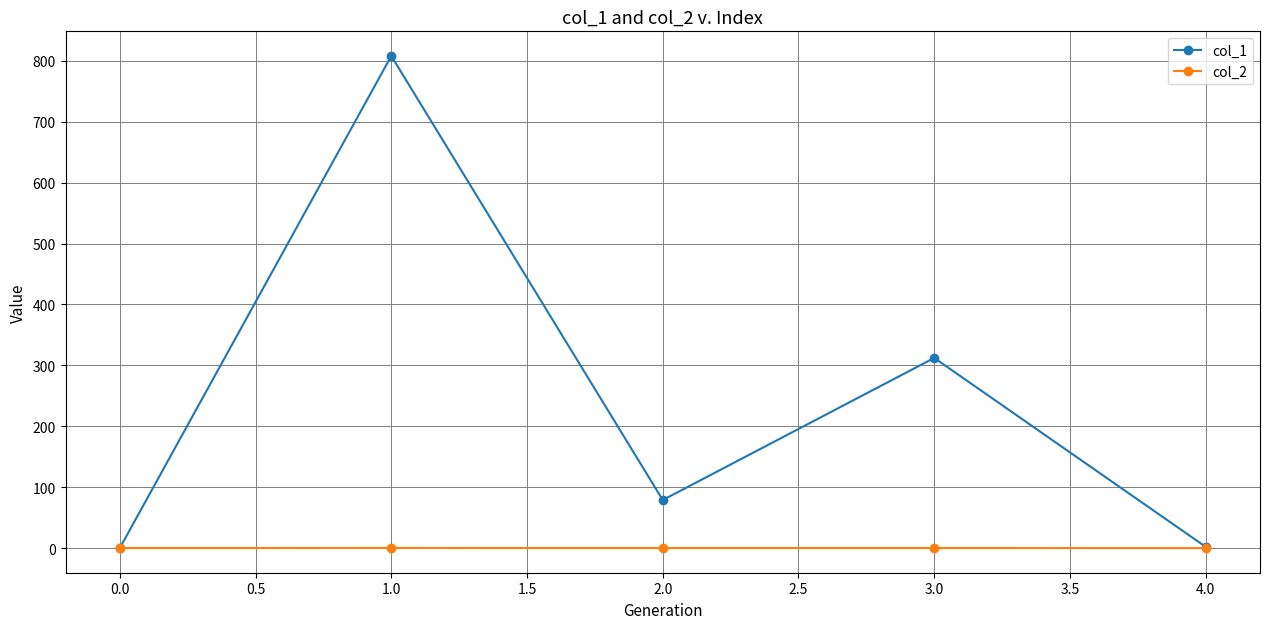

How many values in the col_1 series are below 78?

2